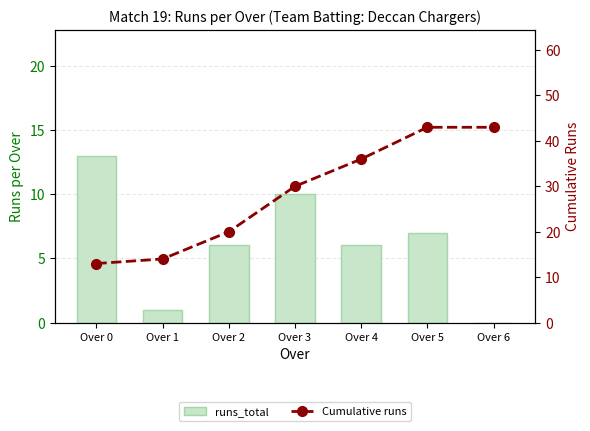

How many data points in Cumulative runs (over) are less than 30?

3